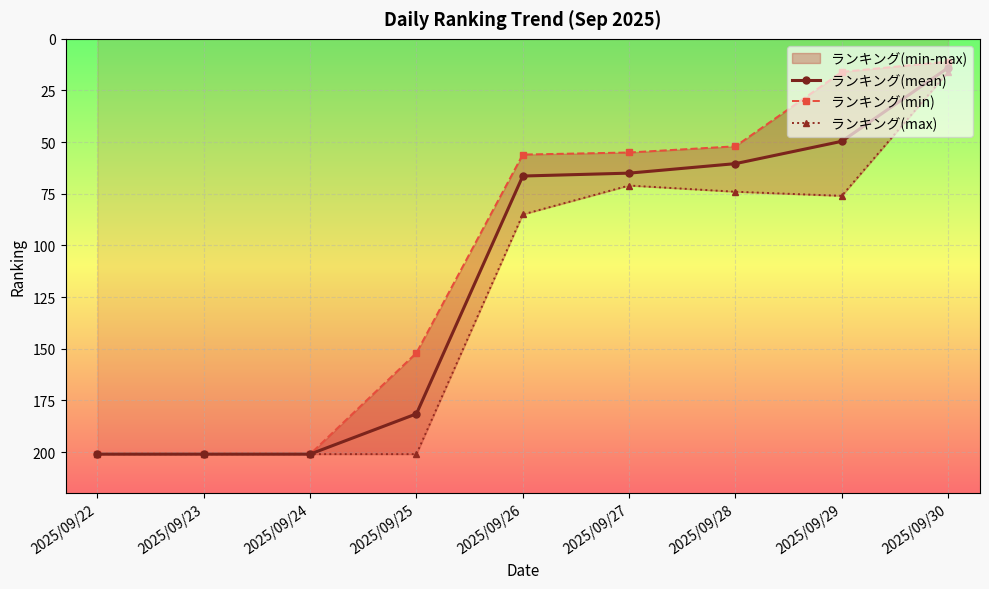

What is the difference between the ランキング(max) values at 2025/09/30 and 2025/09/29?

60.0